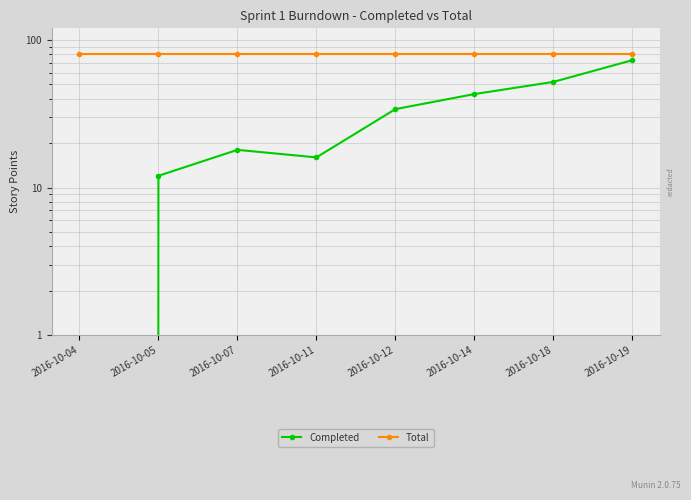

How many lines are shown in the chart?

2